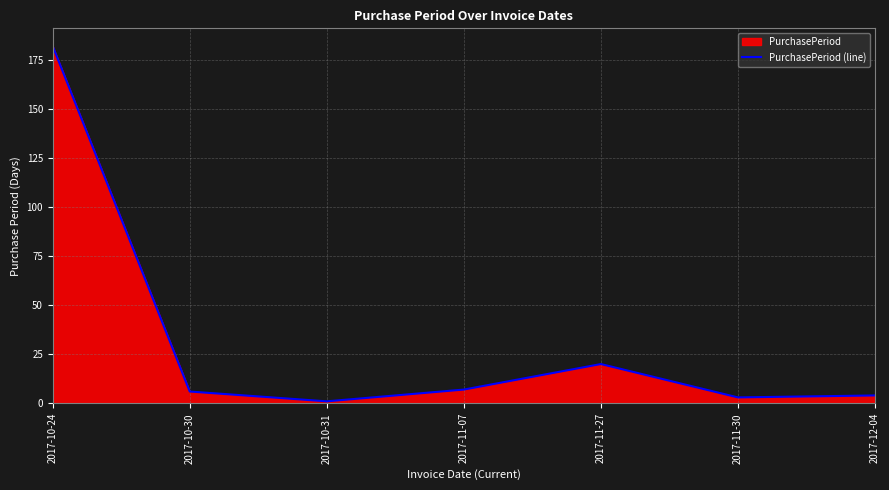

What is the sum of all values?

223